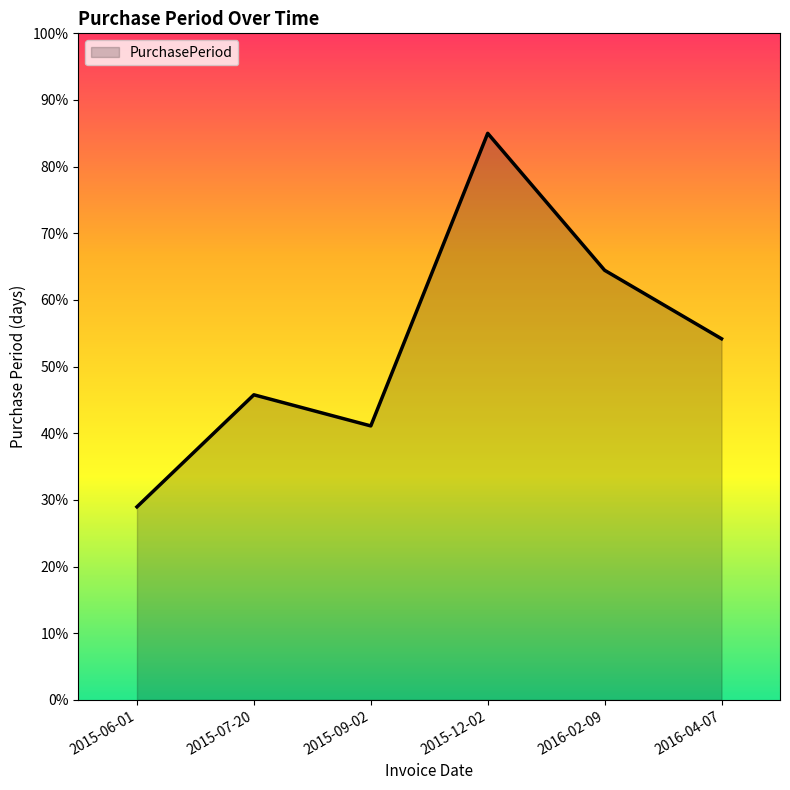

List the labels in order of value, largest first.

2015-12-02, 2016-02-09, 2016-04-07, 2015-07-20, 2015-09-02, 2015-06-01